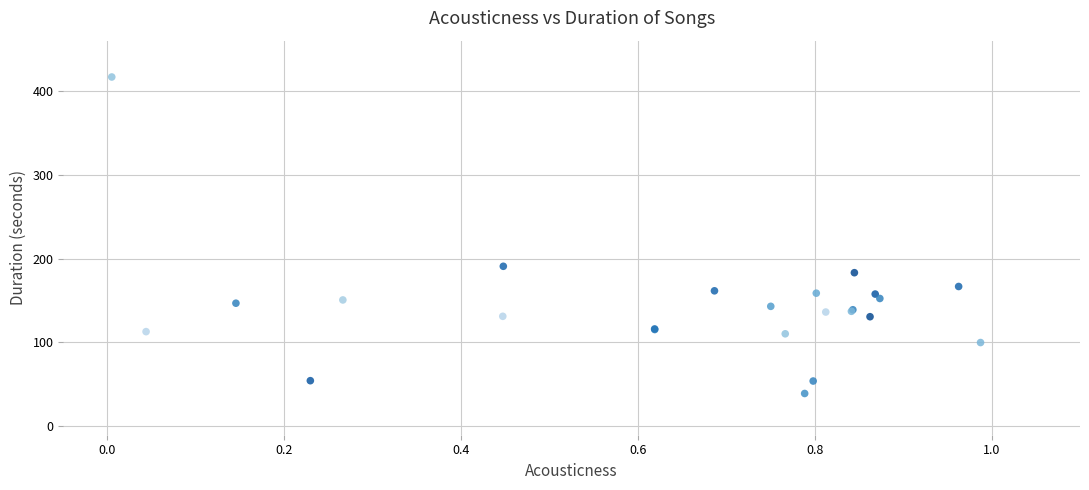

What Y value in the scatter plot is closest to 227?

190.9